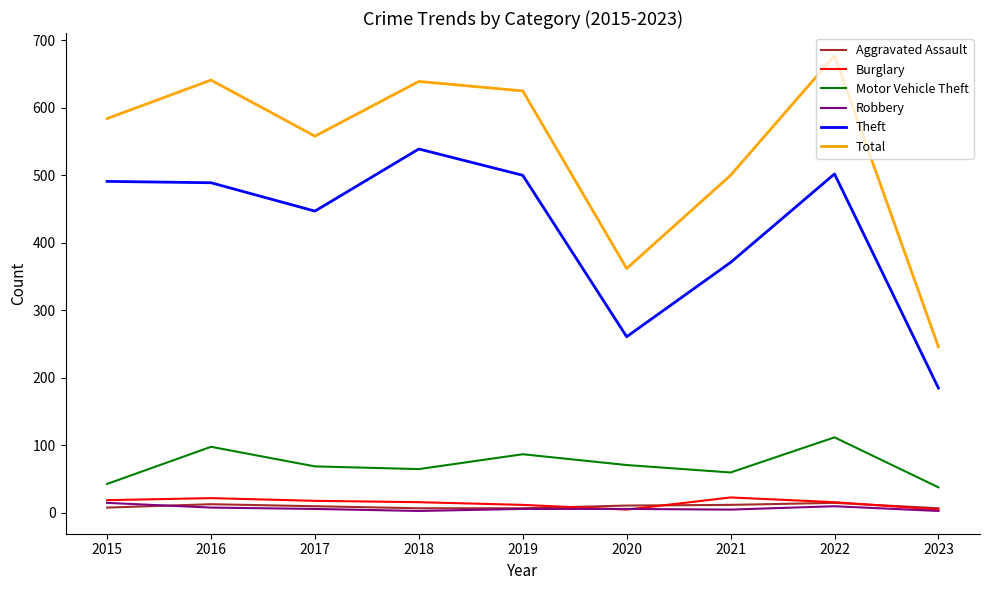

Is it true that Motor Vehicle Theft equals 88 at 2018?

False